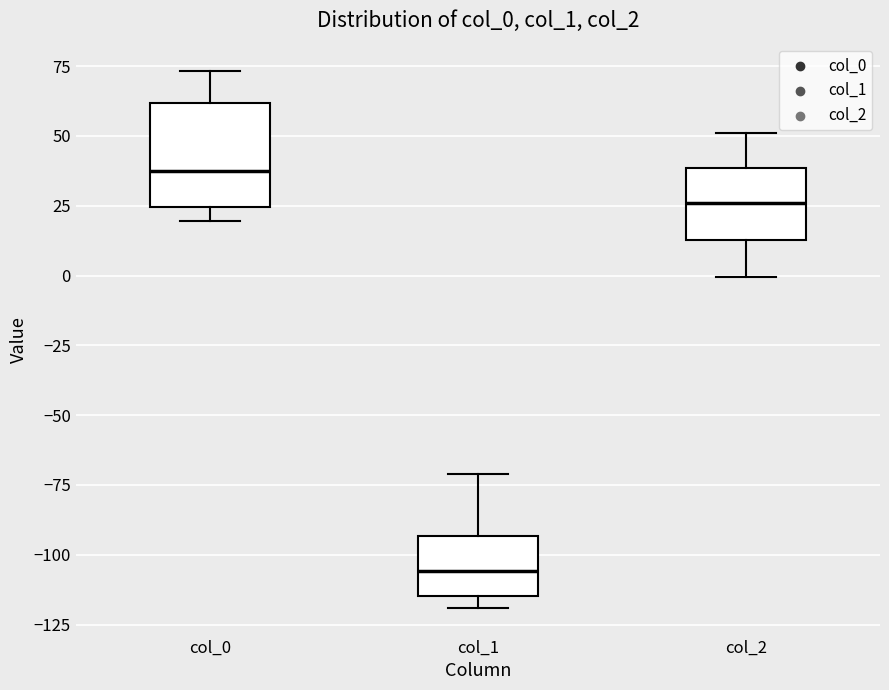

Reading left to right, read every box against the y-axis: the position of its median line, the range the box covers, and the ends of its whiskers. The values are not printed on the chart, so give them approximately, as read against the axis.

col_0: median 35, box 25 to 60, whiskers 20 to 75
col_1: median -105, box -115 to -95, whiskers -120 to -70
col_2: median 25, box 15 to 40, whiskers 0 to 50